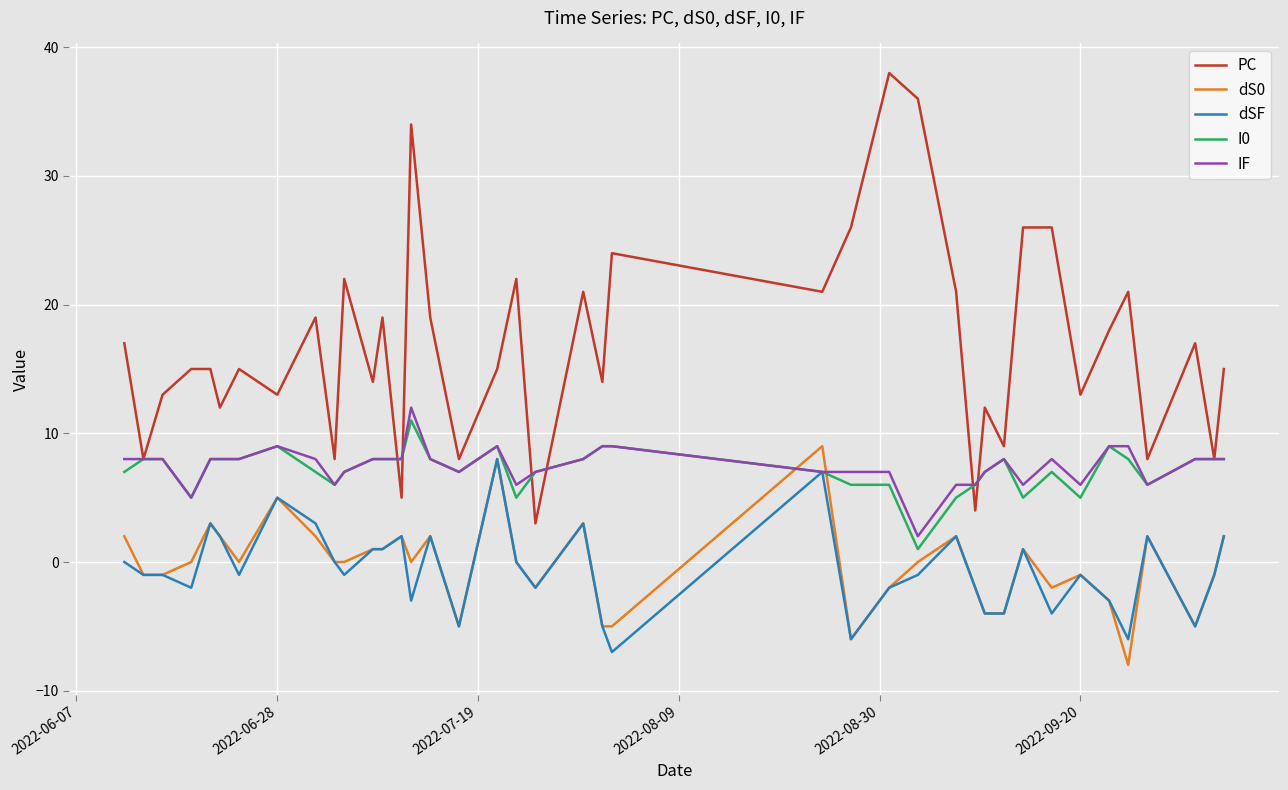

Which series has the widest spread of values?

PC